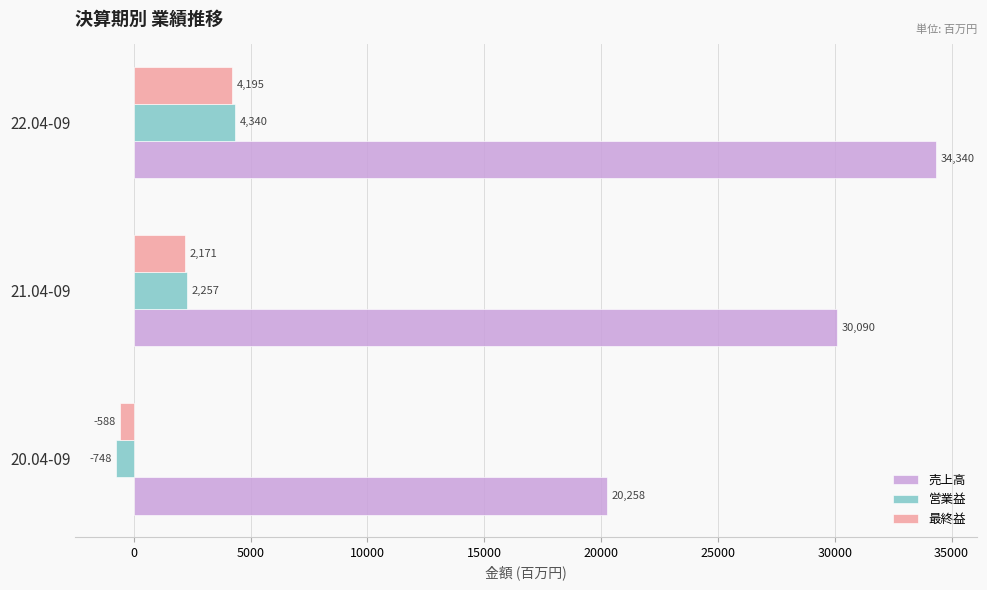

True or false: 最終益 has a value of 2171 at 21.04-09.

True